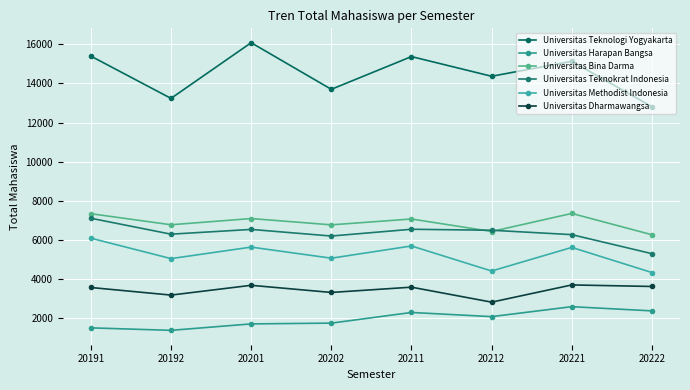

Is it true that Universitas Bina Darma equals 6774 at 20192?

True